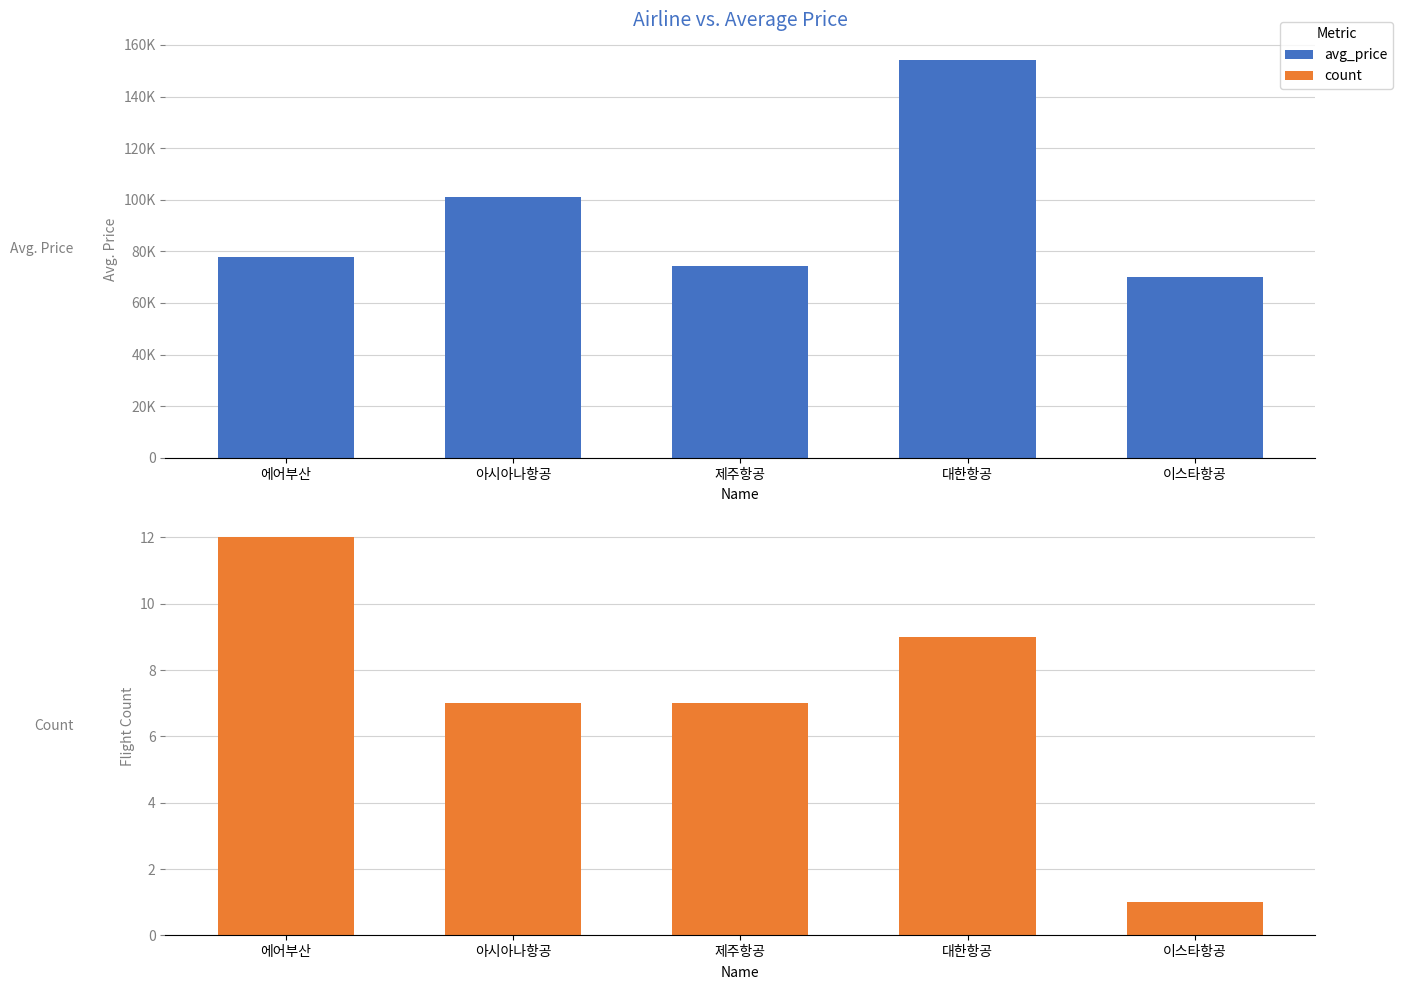

How many bars are there in each group?

2